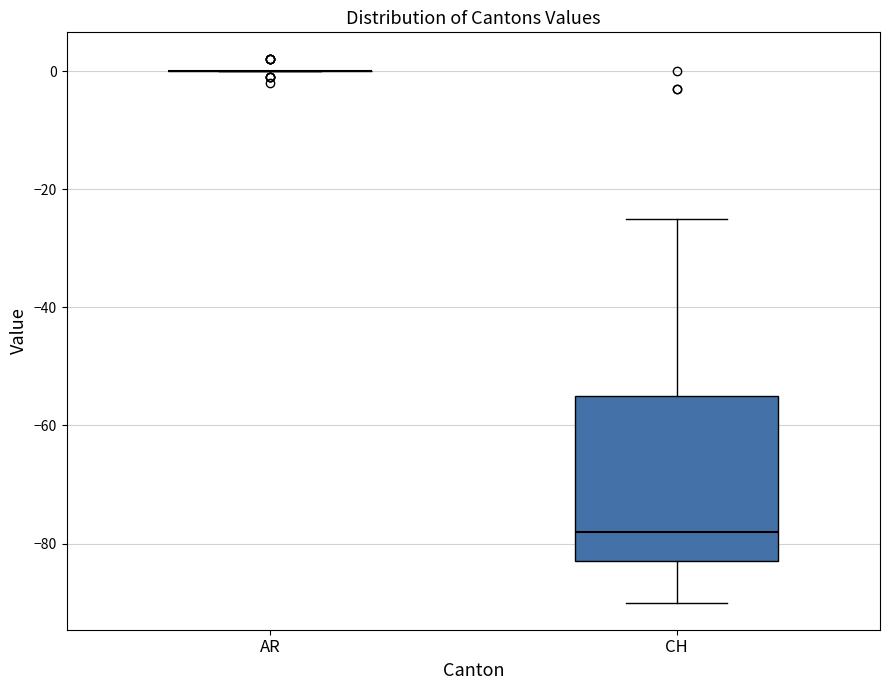

Where does the upper whisker of the box for CH end on the y-axis? The values are not printed on the chart, so give them approximately, as read against the axis.

-24